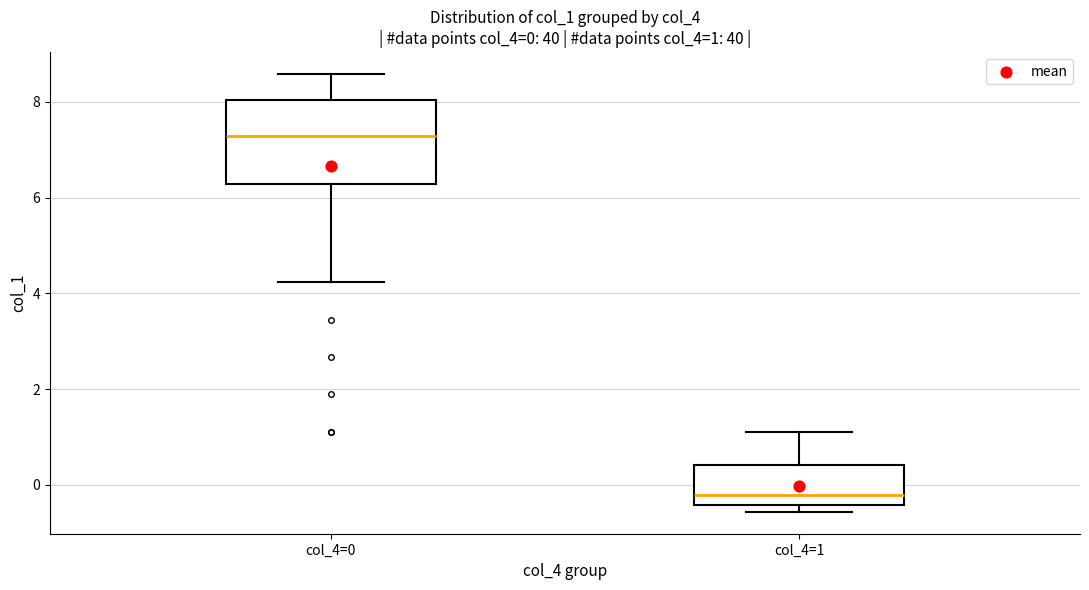

Comparing the boxes themselves (not the whiskers), which one is the tallest?

col_4=0